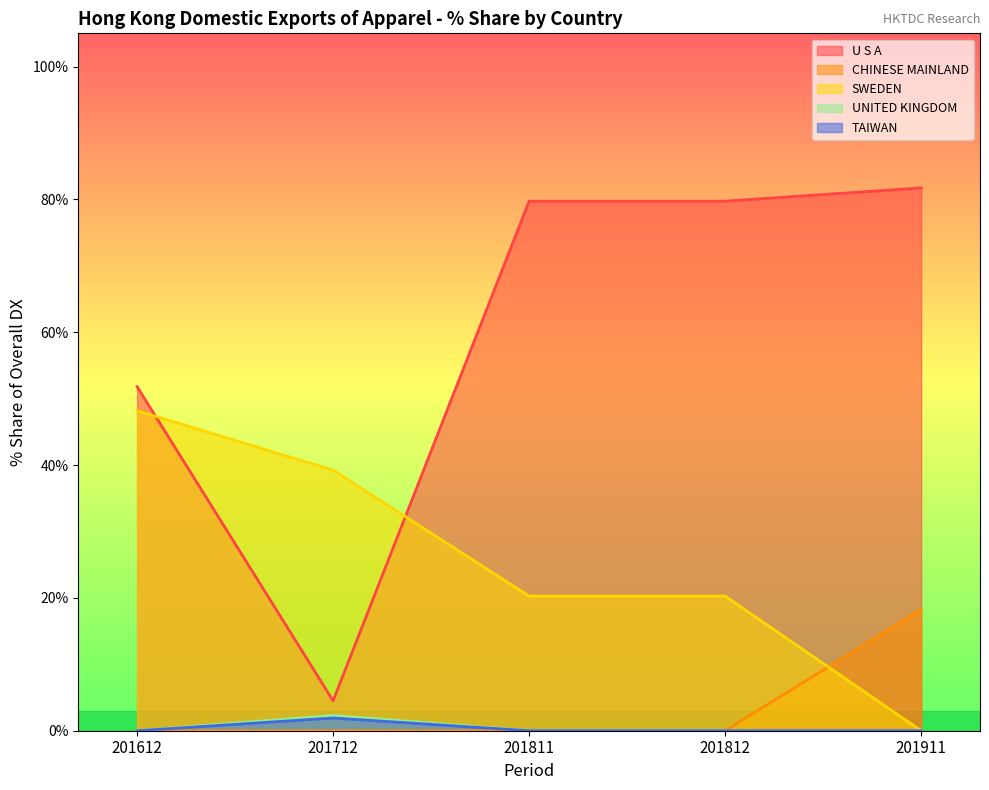

What are all the series names shown in the legend?

U S A, CHINESE MAINLAND, SWEDEN, UNITED KINGDOM, TAIWAN